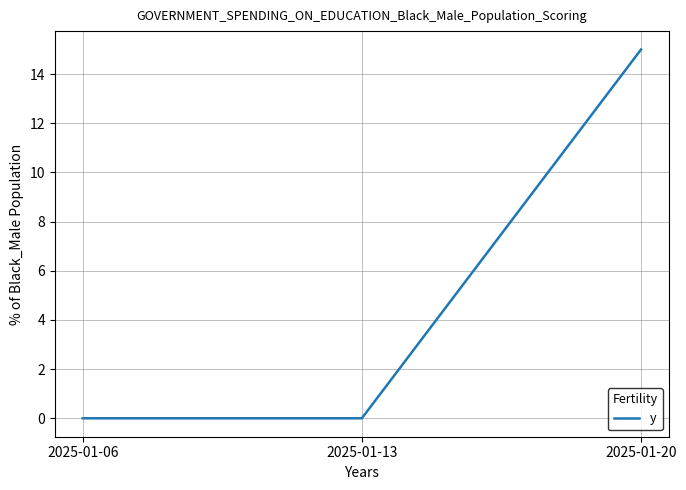

What is the sum of the values at 2025-01-20 and 2025-01-06?

15